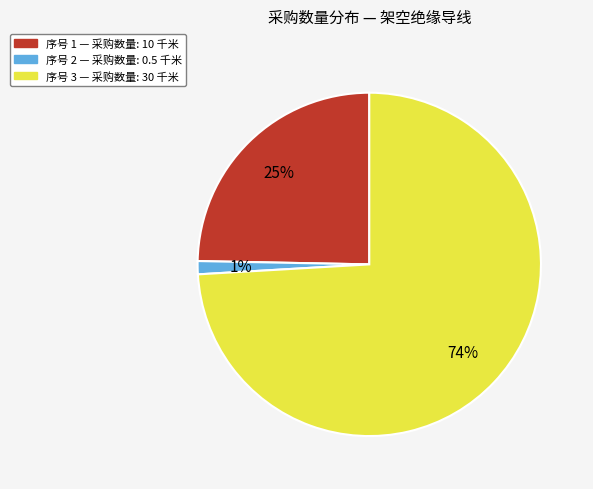

Does any single category account for the majority?

Yes